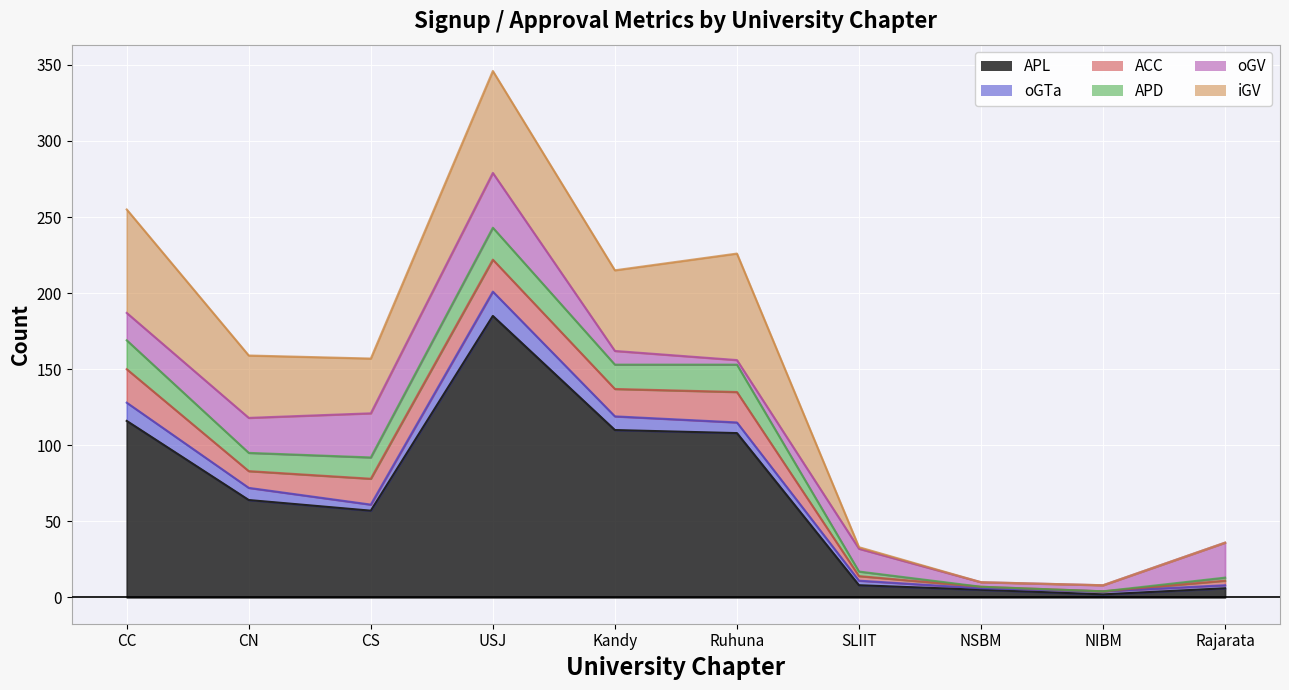

What is the sum of the oGV values at Ruhuna and CS?

32